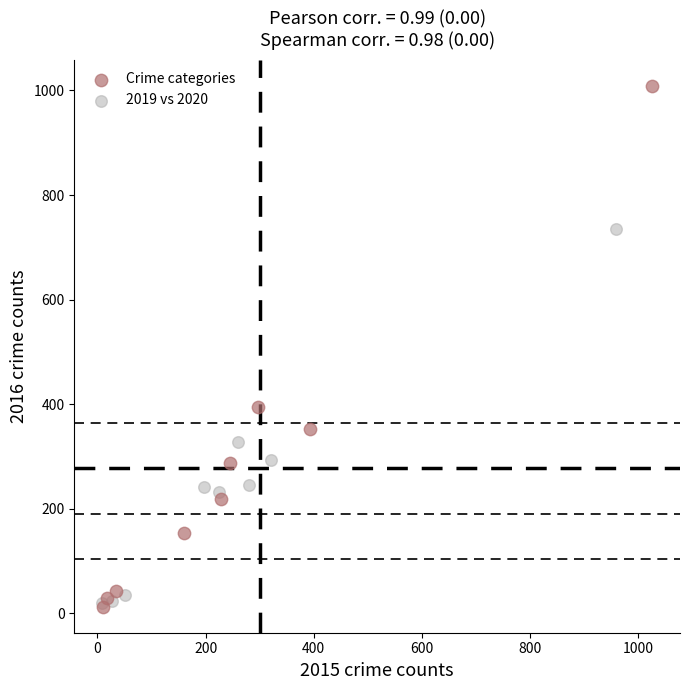

Which series has the largest Y range (max minus min)?

Crime categories